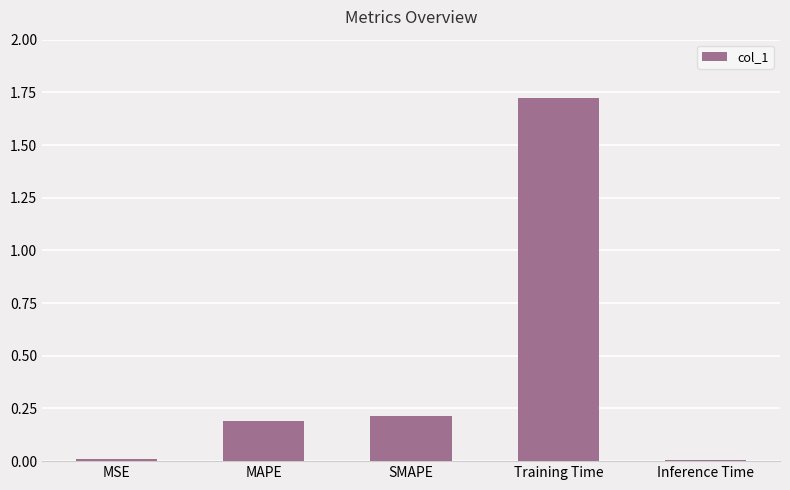

Between MSE and SMAPE, which is larger?

SMAPE